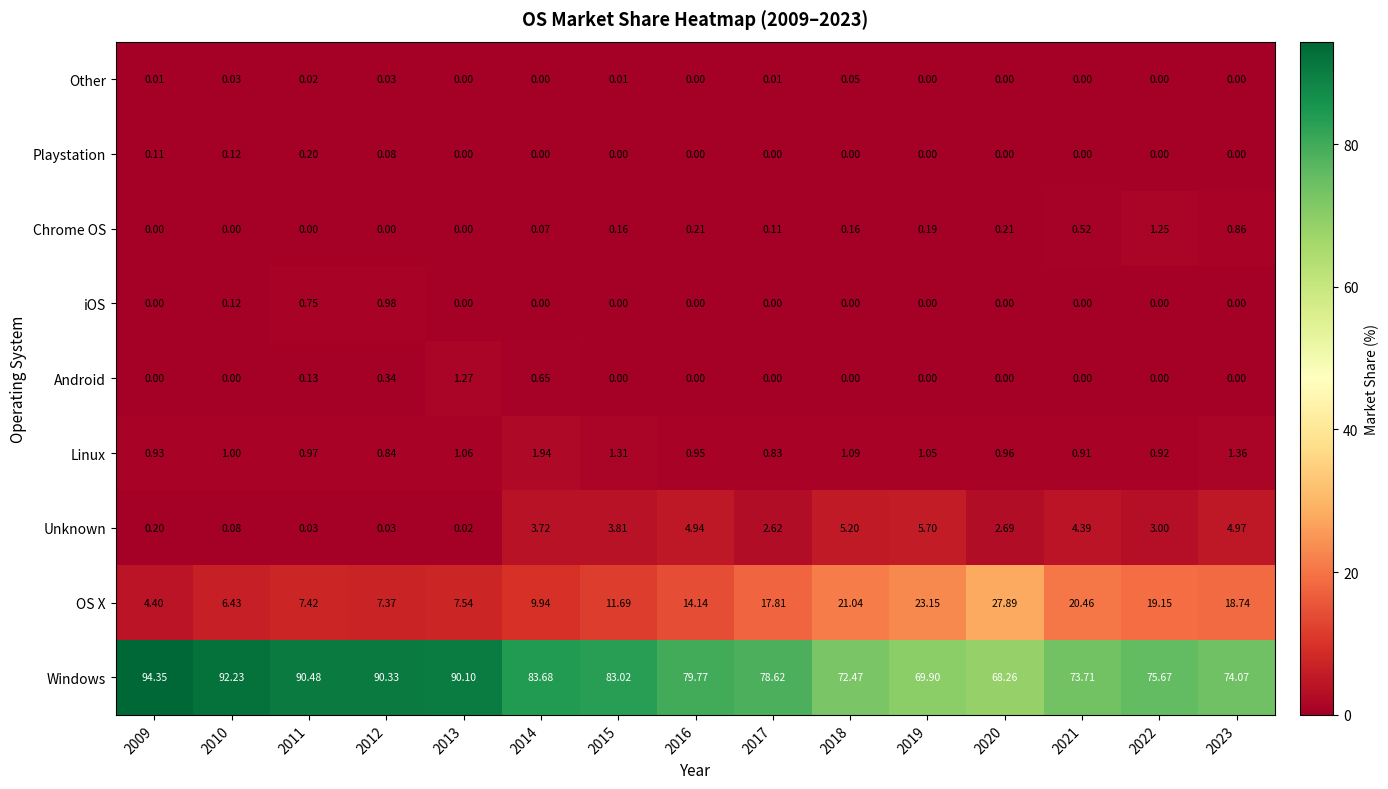

What is the total value across all series at 2017?

100.0